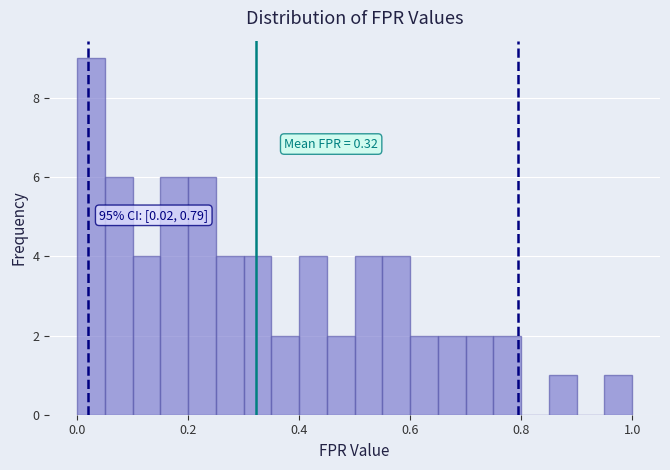

Around what value on the x-axis is the tallest bar? Give the approximate position of its centre, as read against the axis.

0.02